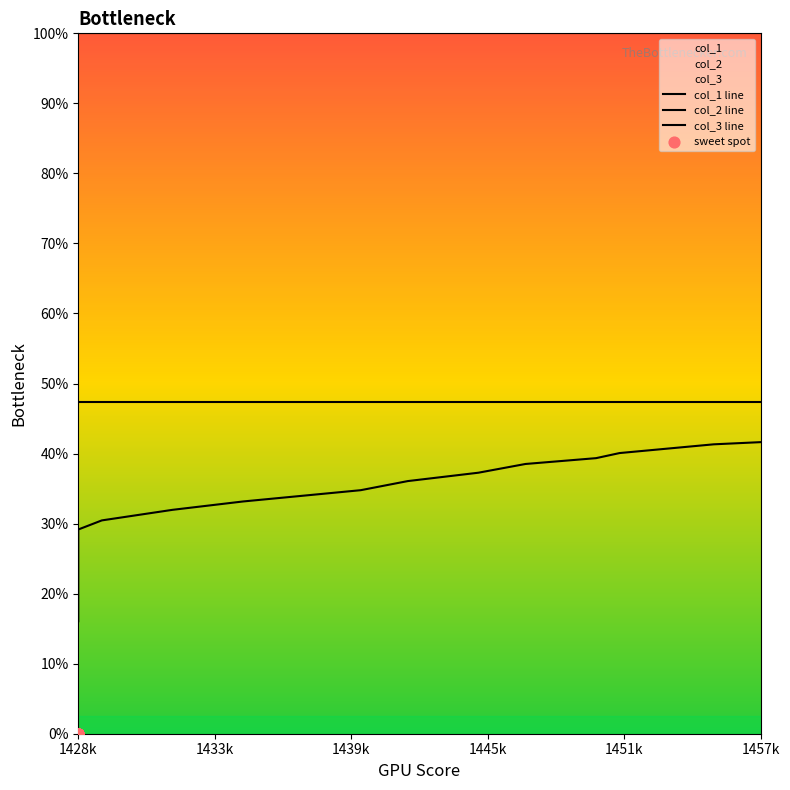

What are all the series names shown in the legend?

col_1, col_2, col_3